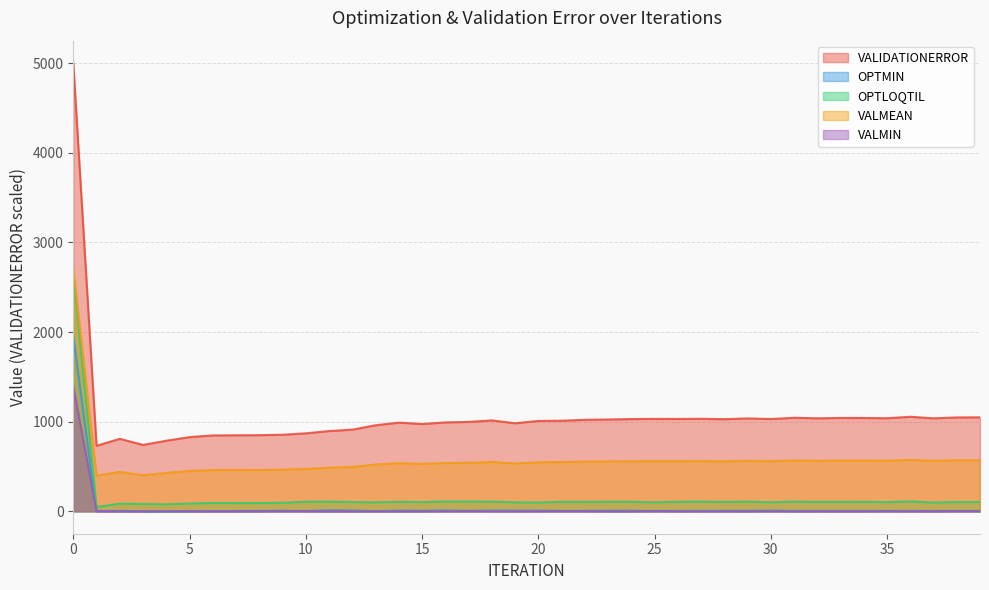

What are all the series names shown in the legend?

VALIDATIONERROR, OPTMIN, OPTLOQTIL, VALMEAN, VALMIN